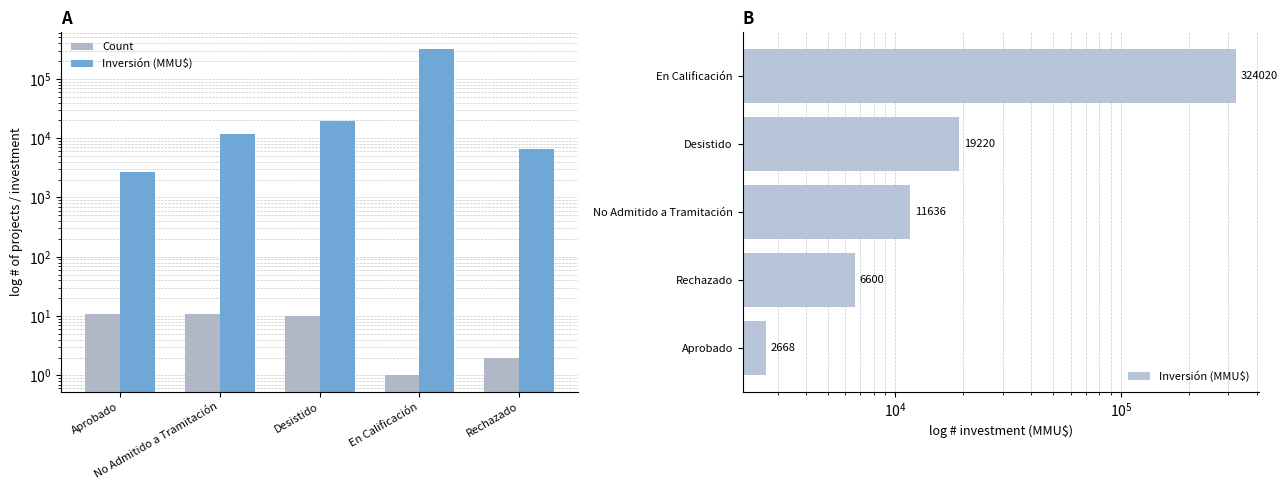

Rank the series at En Calificación from lowest to highest value.

Count, Inversión (MMU$)